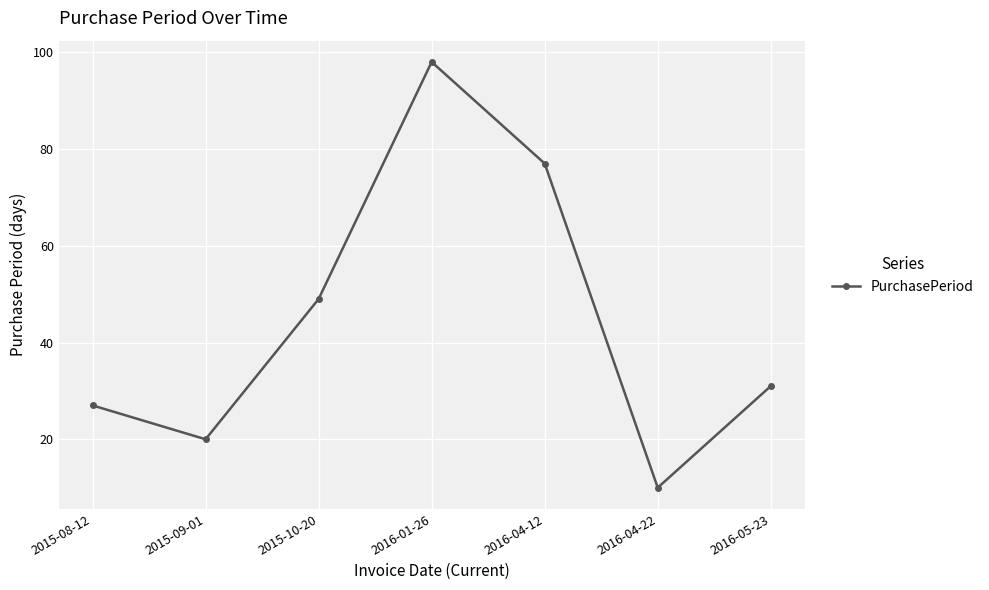

How many data points does each series have?

7